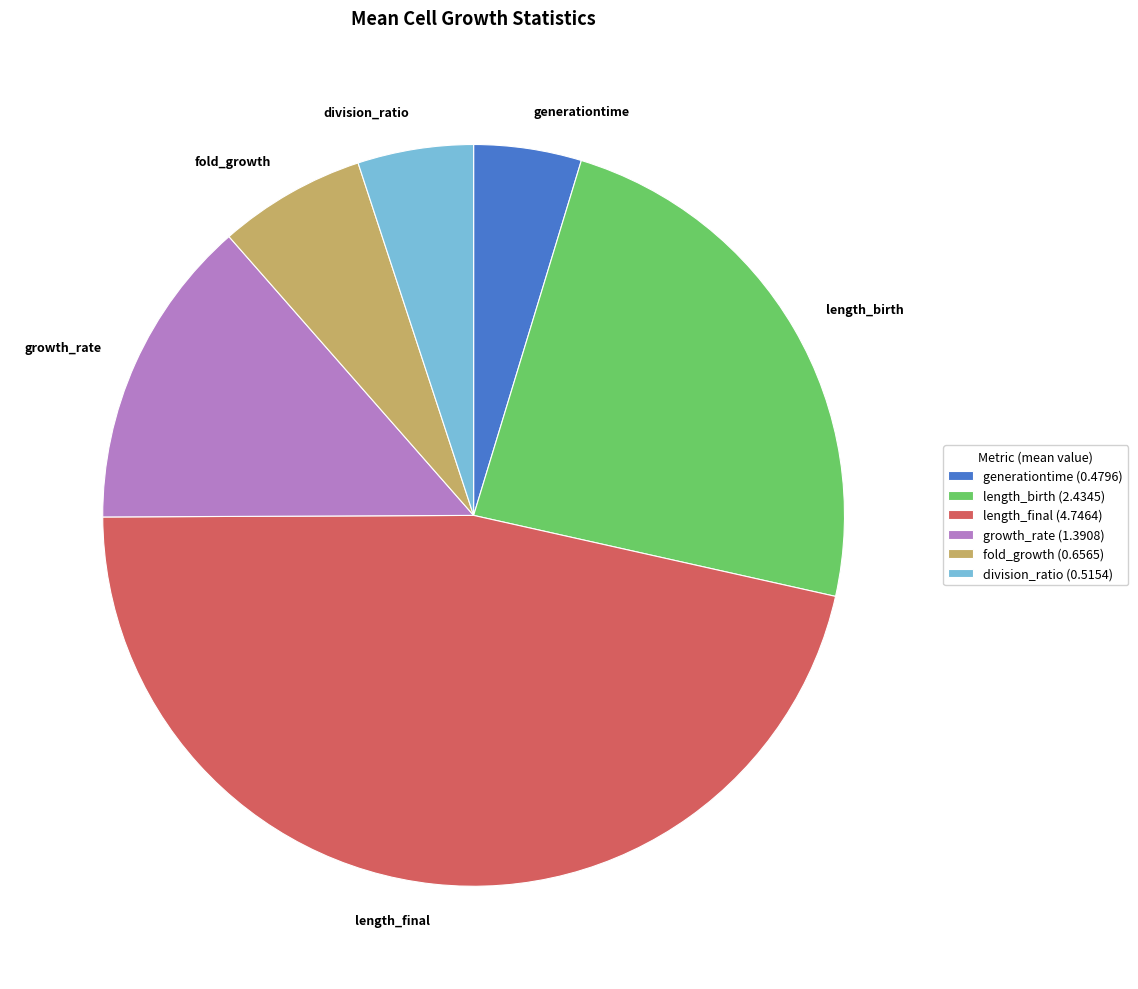

Is it true that length_final is 46% of the pie?

True